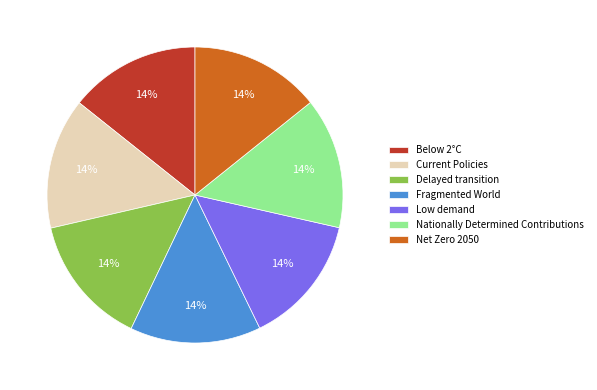

To the nearest percent, what is the combined percentage of Nationally Determined Contributions and Below 2°C?

29%